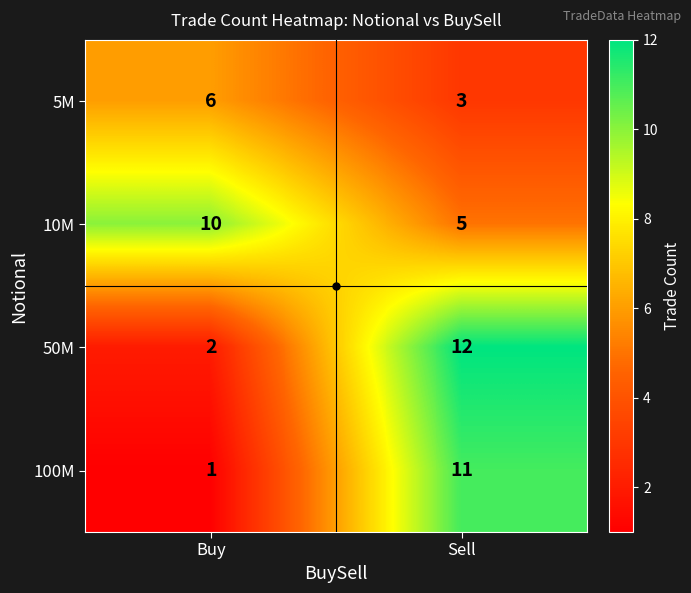

What is the difference between the highest and lowest values at Buy?

9